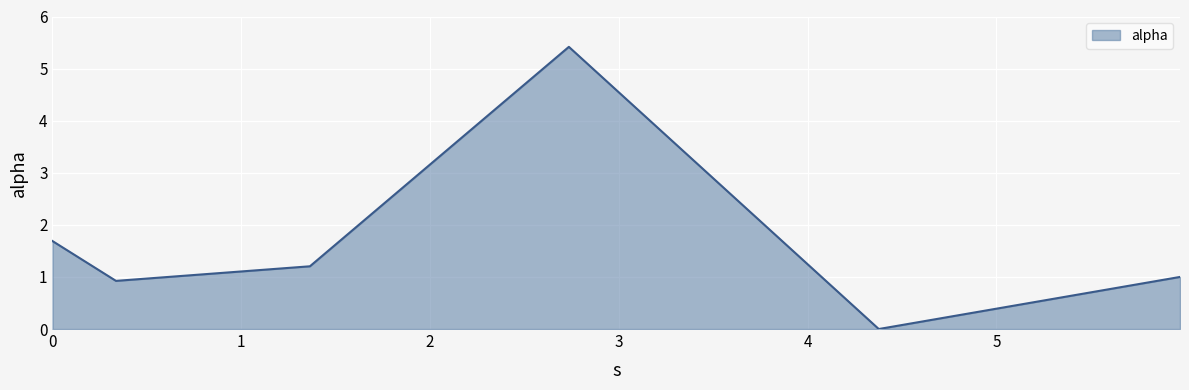

What is the average value?

1.7